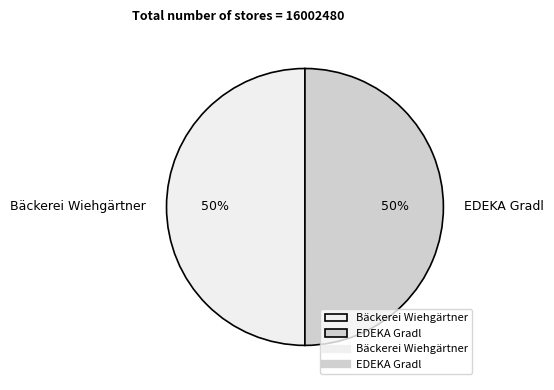

Count the number of slices in the pie.

2